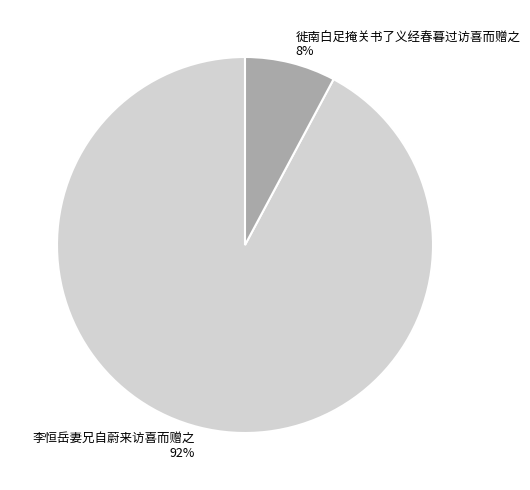

What is the largest slice in the pie chart?

李恒岳妻兄自蔚来访喜而赠之